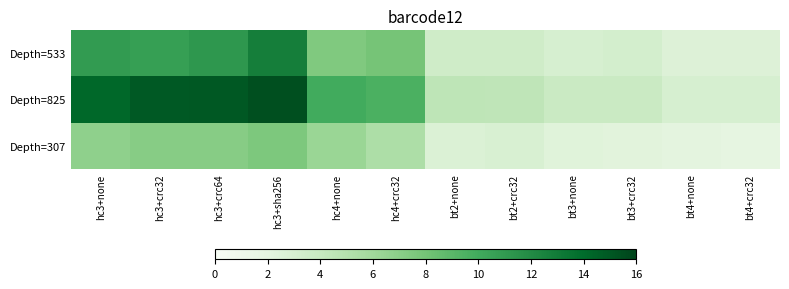

What is the smallest value displayed?

1.9